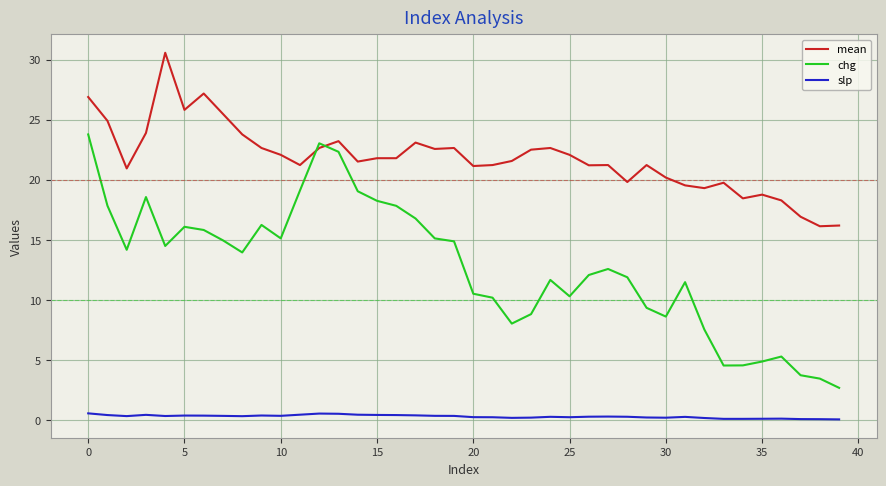

What is the minimum value for chg?

2.7